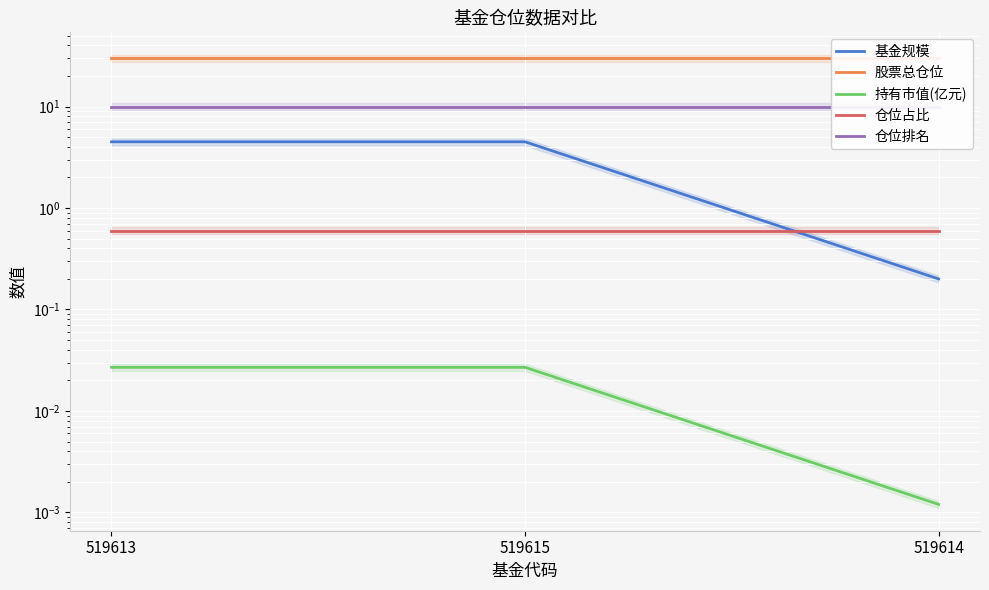

At 519613, list the series in order from smallest to largest.

持有市值(亿元), 仓位占比, 基金规模, 仓位排名, 股票总仓位